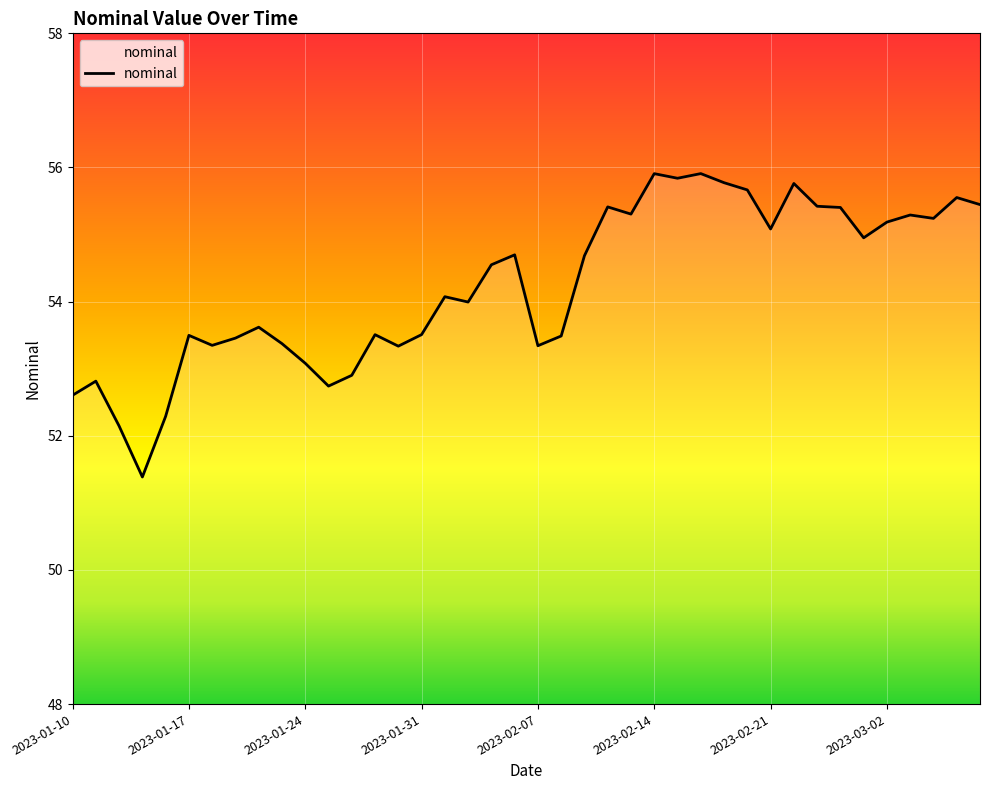

How many lines are shown in the chart?

1